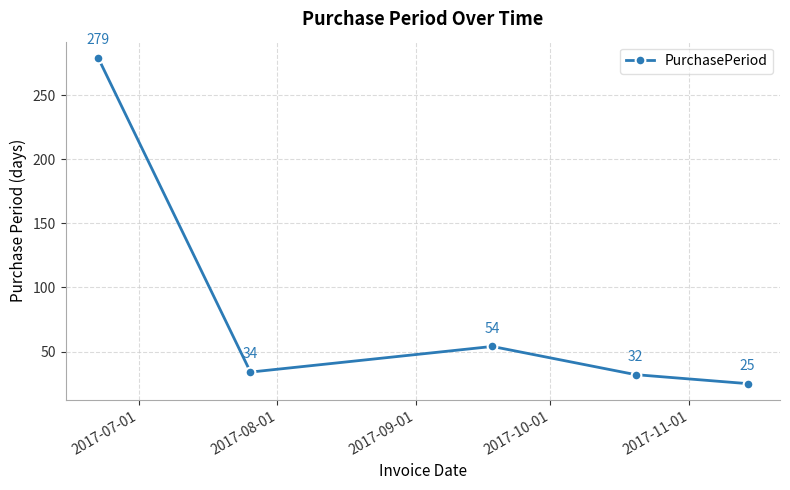

What is the value of the 1st point from the left?

279